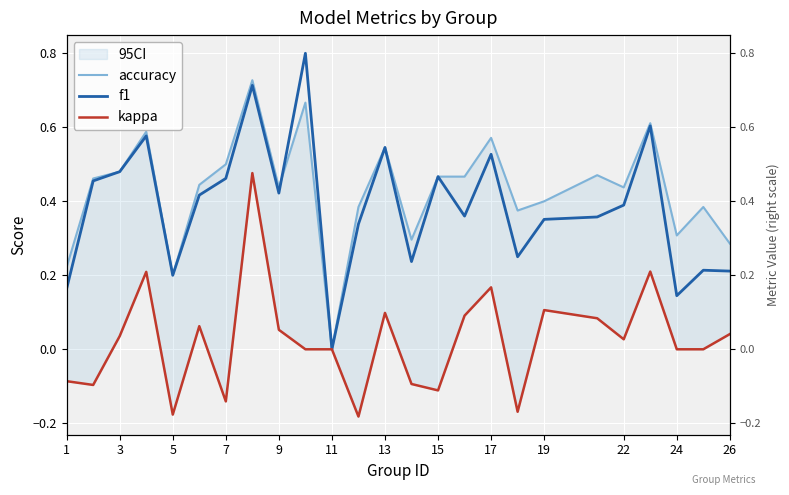

Does the chart display data point markers on the line(s)?

No